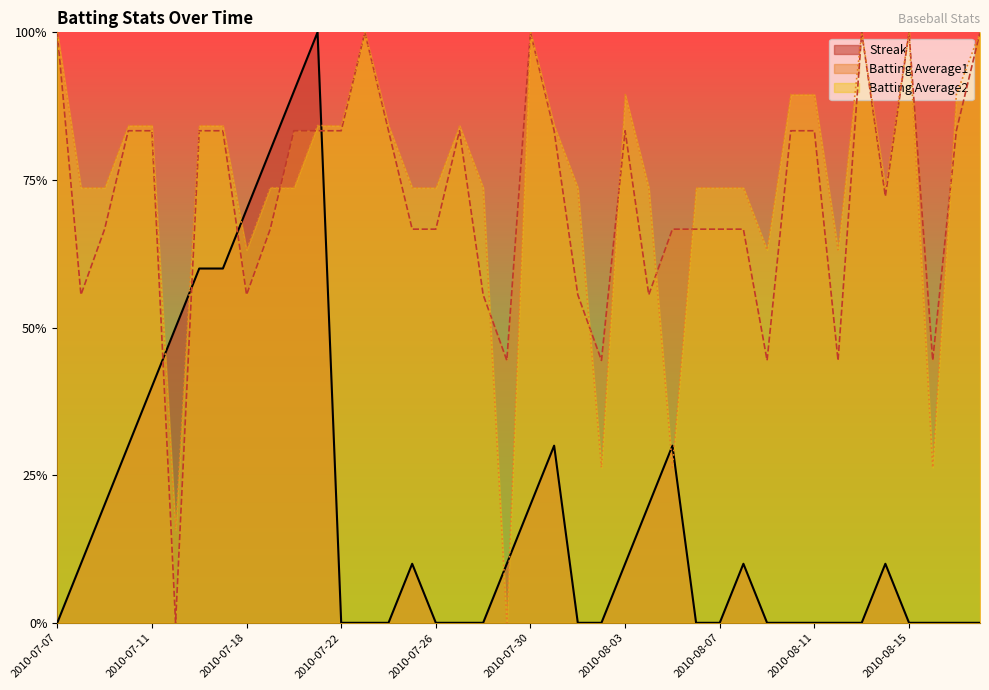

True or false: Batting Average2 has more than 2 interior local peaks.

True